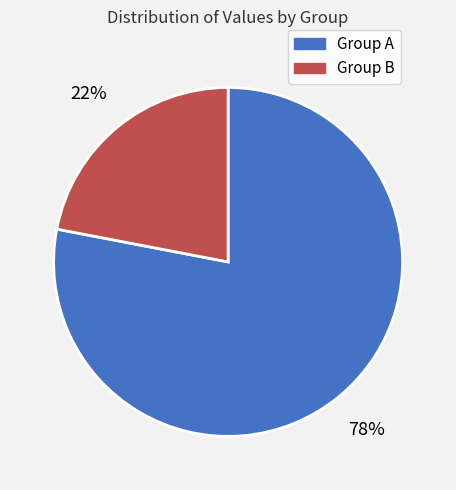

To the nearest percent, what is the average slice percentage?

50%